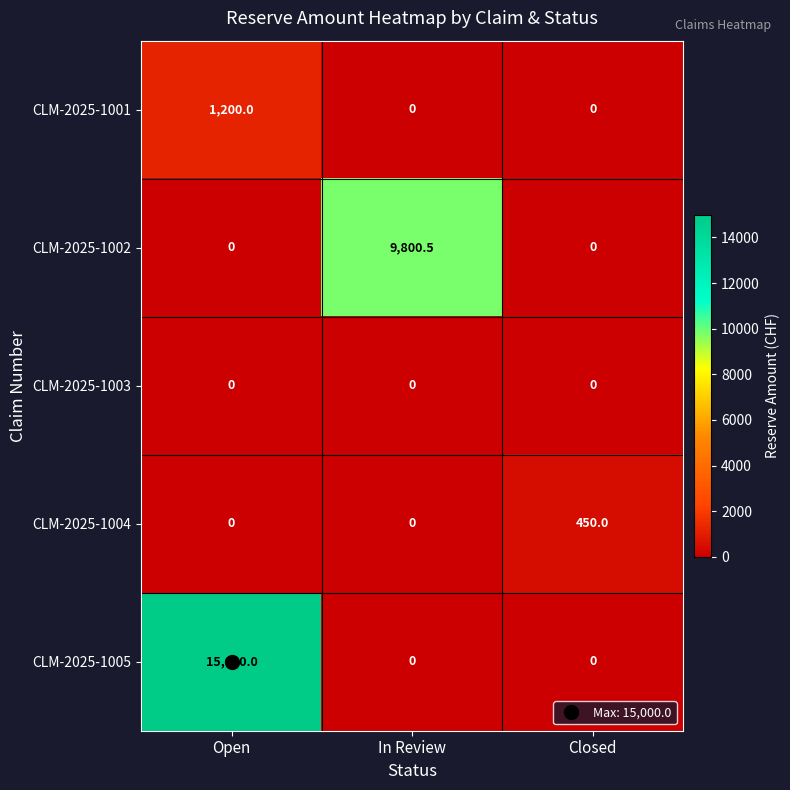

What is the sum of the CLM-2025-1004 values at Open and Closed?

450.0